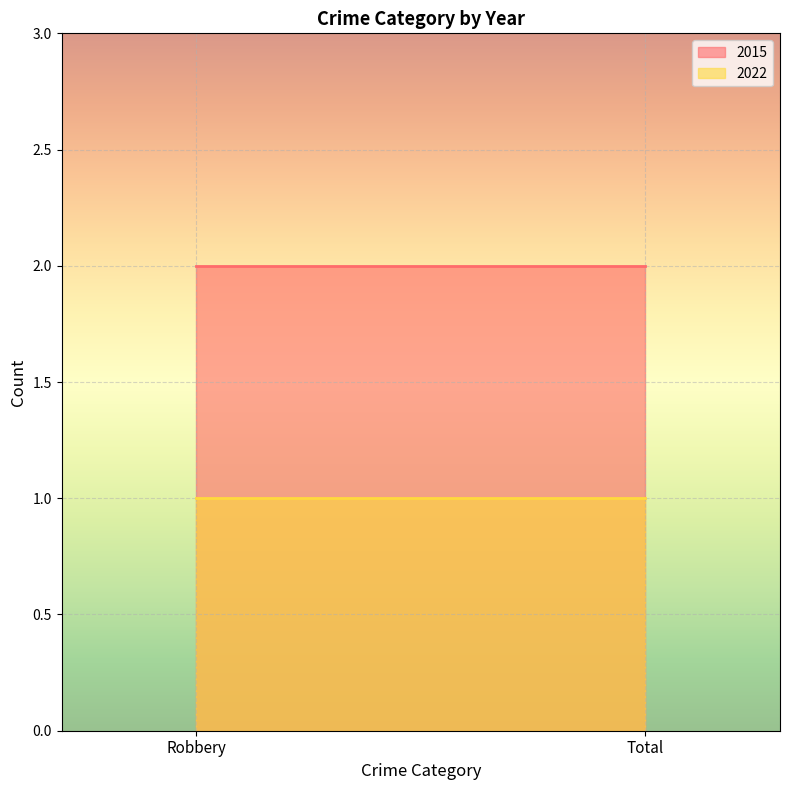

What is the difference between the highest and lowest values at Robbery?

1